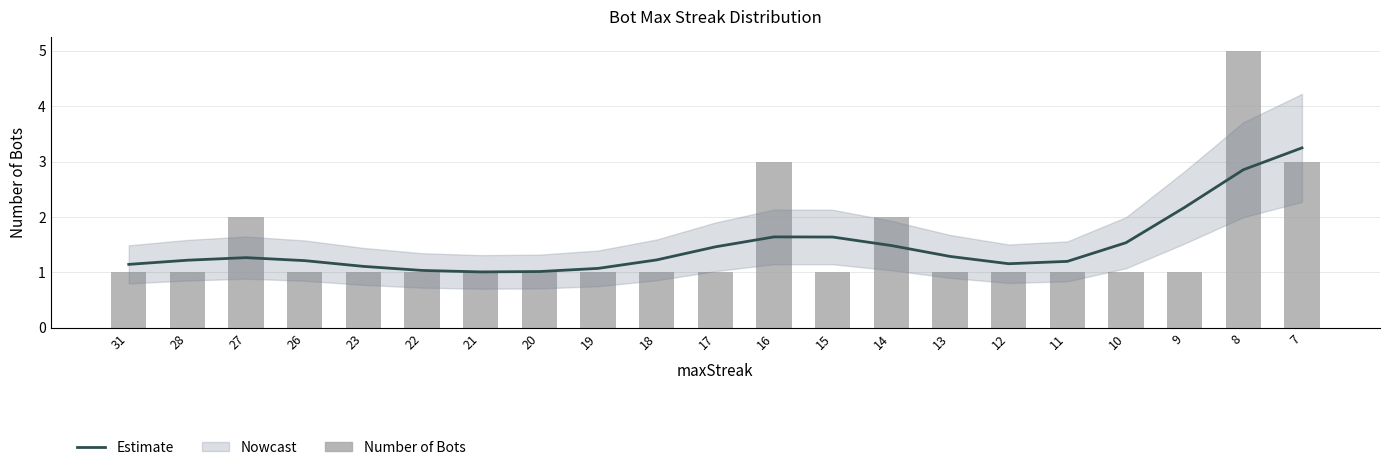

What is the maximum value for Number of Bots?

5.0